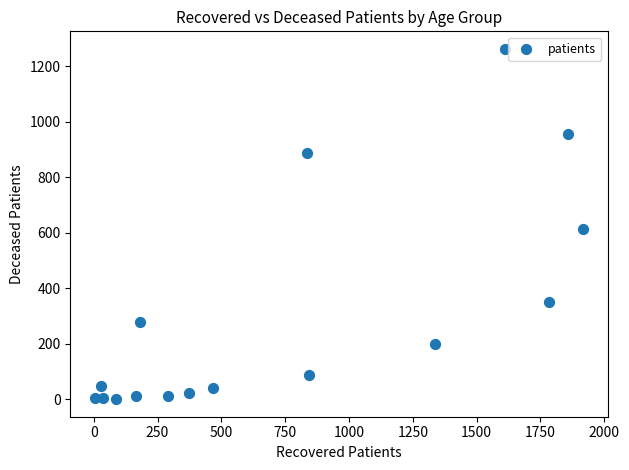

What is the range of Y values (max minus min)?

1263